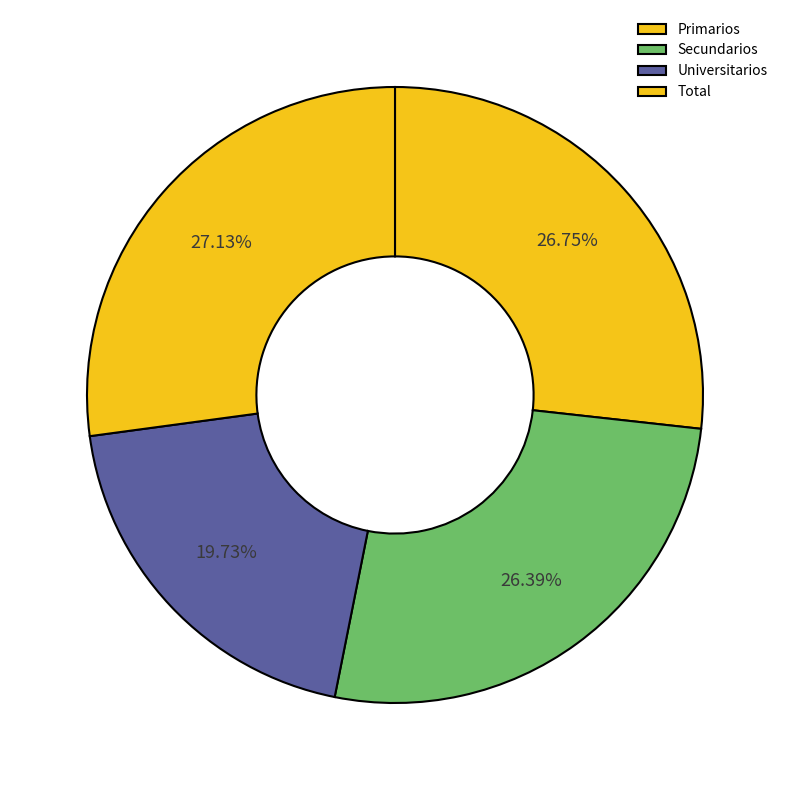

To the nearest percent, what percentage of the pie is Primarios?

27%